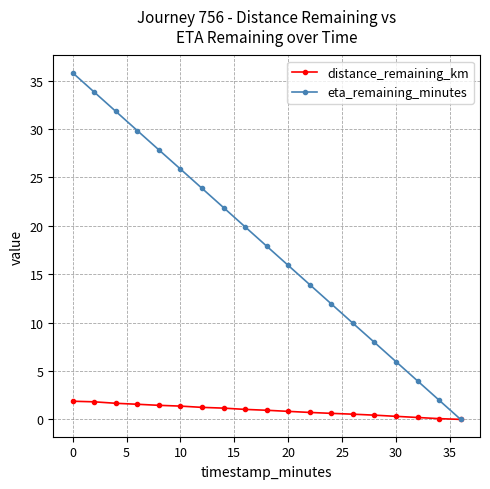

What is the greatest value displayed?

35.8